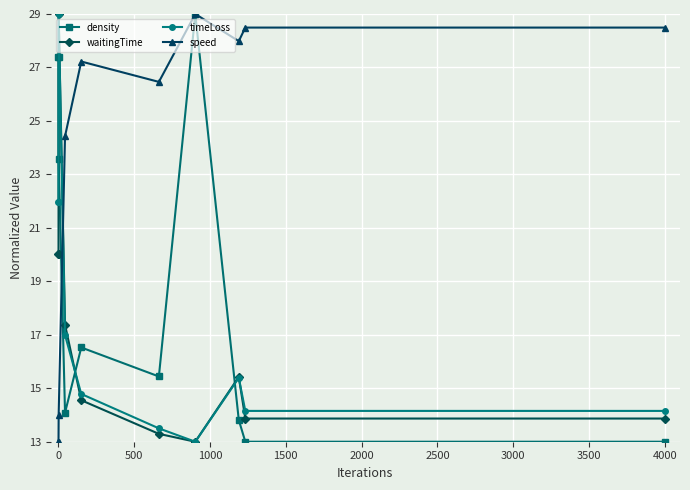

What is the value of the density point at the 8th from the left?

13.8